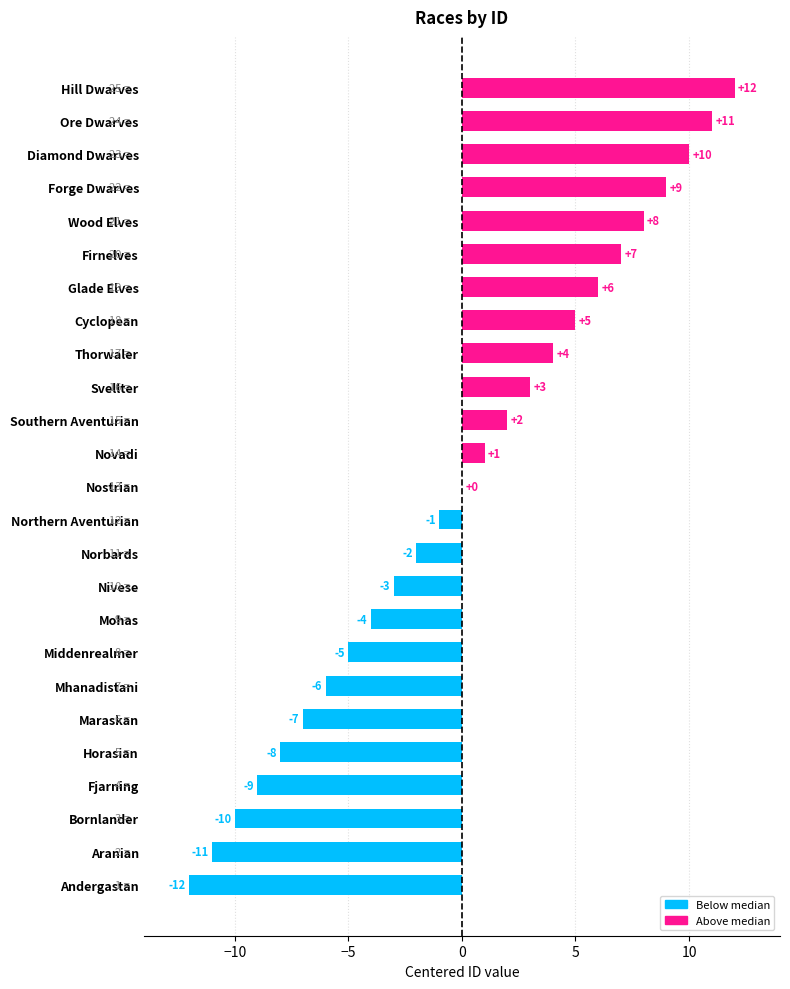

The chart shows a value of -1 at Middenrealmer. True or false?

False